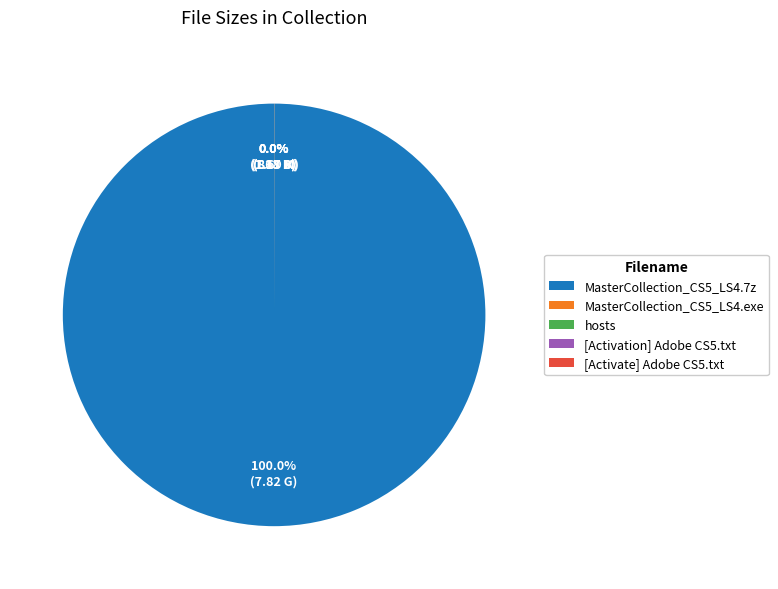

Is it true that hosts is 6% of the pie?

False